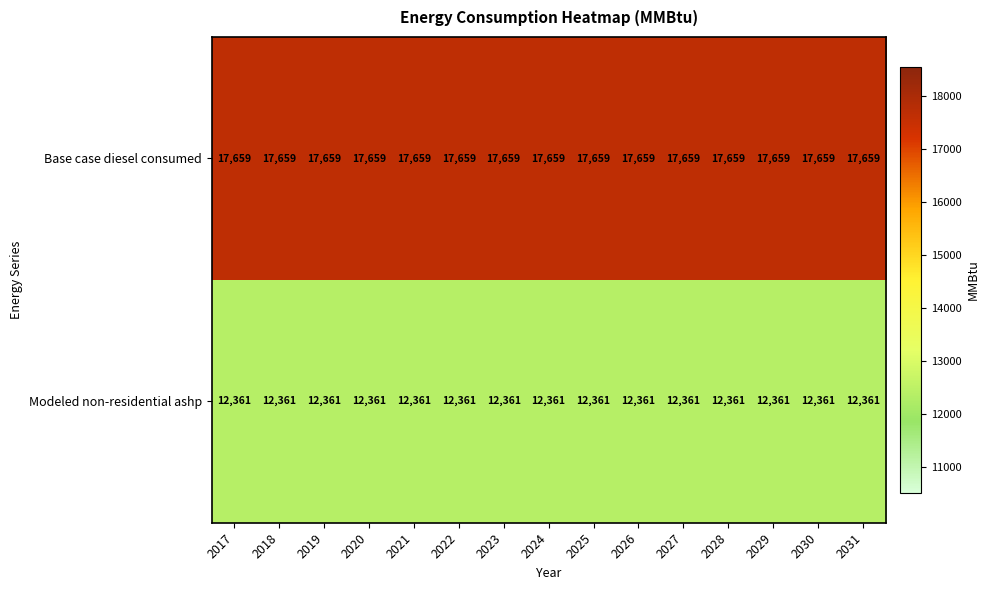

List the series in order of their peak value, lowest first.

Modeled non-residential ashp, Base case diesel consumed